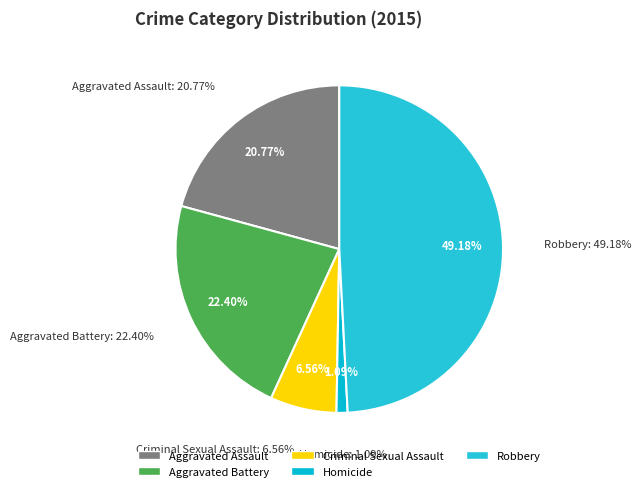

Which category has the smallest portion of the pie?

Homicide